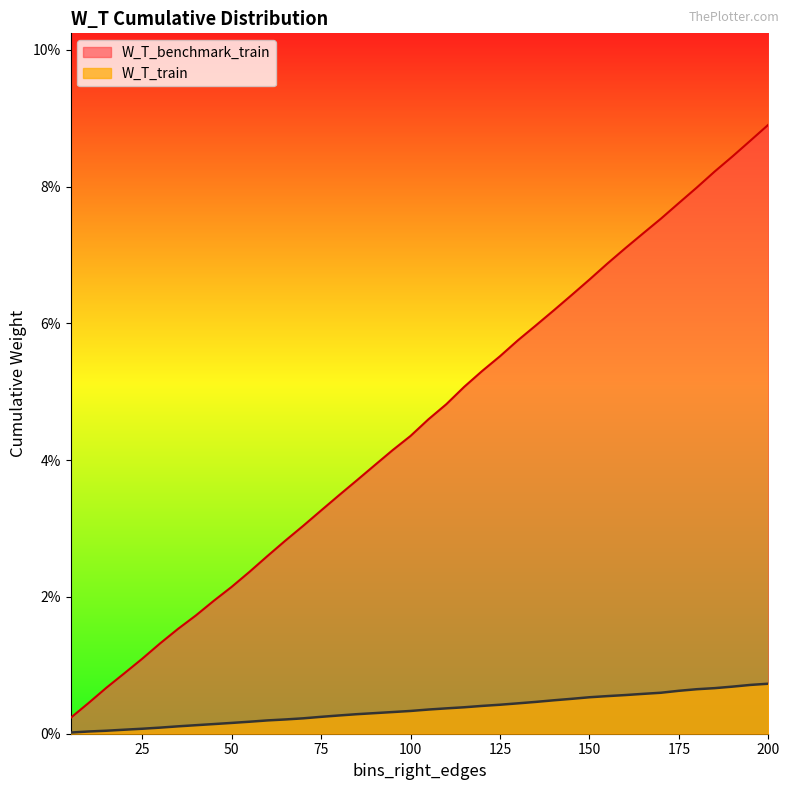

Reading left to right, list all the values displayed in this chart.

W_T_train: 5=0.0	10=0.0	15=0.0	20=0.0	25=0.0	30=0.0	35=0.0	40=0.0	45=0.0	50=0.0	55=0.0	60=0.0	65=0.0	70=0.0	75=0.0	80=0.0	85=0.0	90=0.0	95=0.0	100=0.0	105=0.0	110=0.0	115=0.0	120=0.0	125=0.0	130=0.0	135=0.0	140=0.0	145=0.0	150=0.0	155=0.0	160=0.0	165=0.0	170=0.0	175=0.0	180=0.0	185=0.0	190=0.0	195=0.0	200=0.0
W_T_benchmark_train: 5=0.0	10=0.0	15=0.0	20=0.0	25=0.0	30=0.0	35=0.0	40=0.0	45=0.0	50=0.0	55=0.0	60=0.0	65=0.0	70=0.0	75=0.0	80=0.0	85=0.0	90=0.0	95=0.0	100=0.0	105=0.0	110=0.0	115=0.1	120=0.1	125=0.1	130=0.1	135=0.1	140=0.1	145=0.1	150=0.1	155=0.1	160=0.1	165=0.1	170=0.1	175=0.1	180=0.1	185=0.1	190=0.1	195=0.1	200=0.1